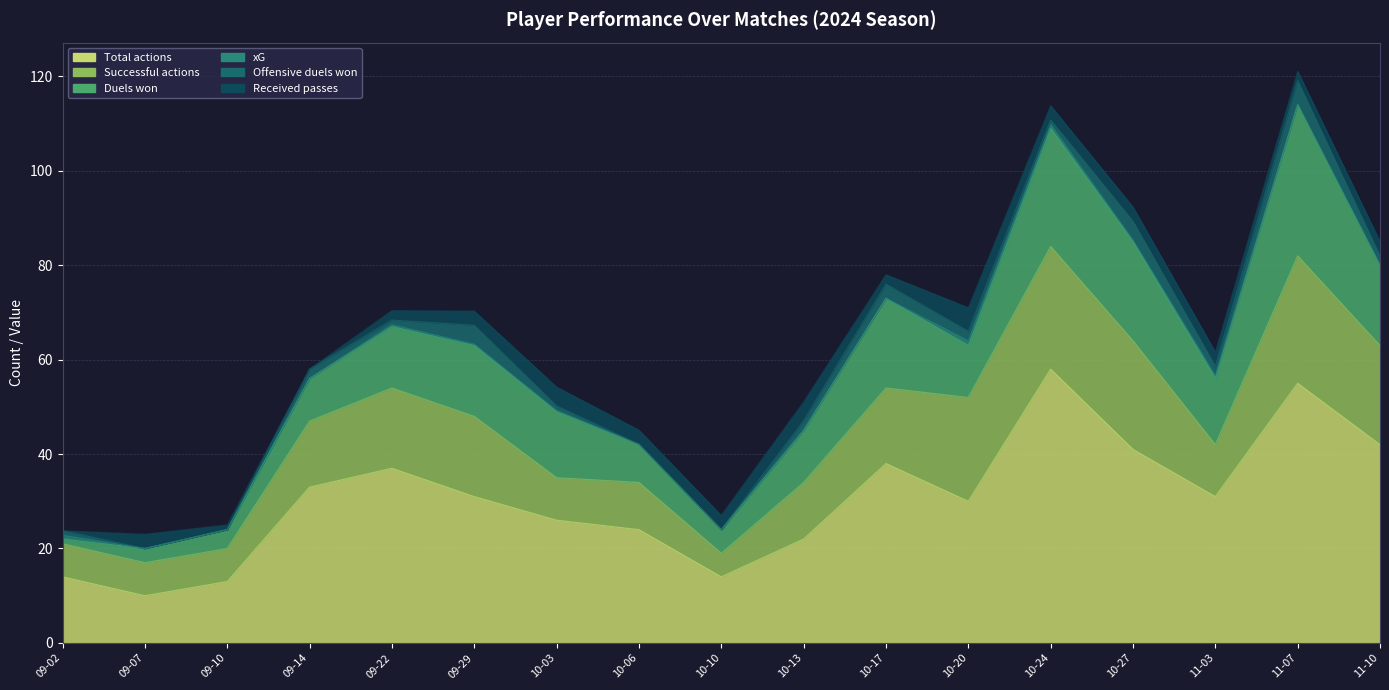

At how many categories does at least one series exceed 9?

17